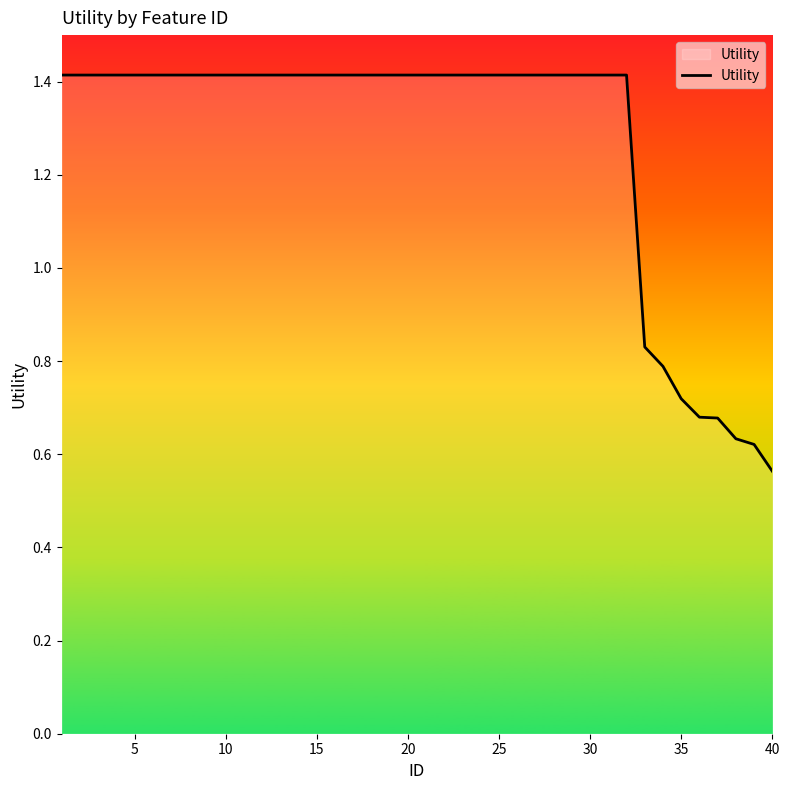

What is the greatest value displayed?

1.4